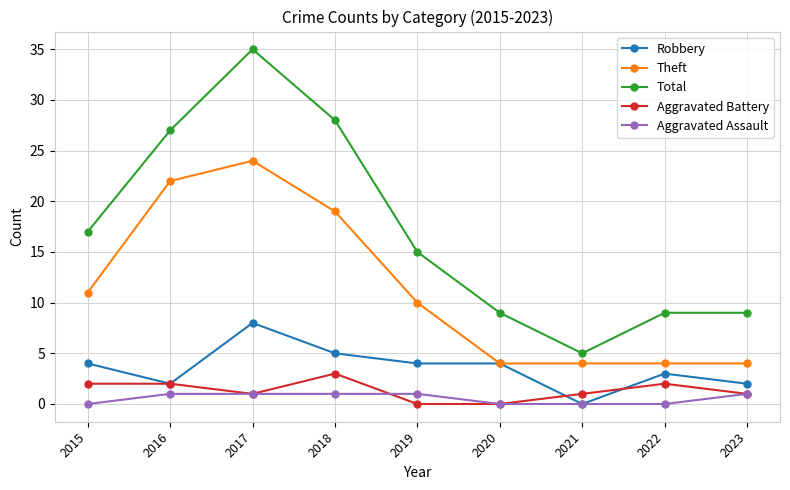

What is the value of the Aggravated Battery point at the 8th from the left?

2